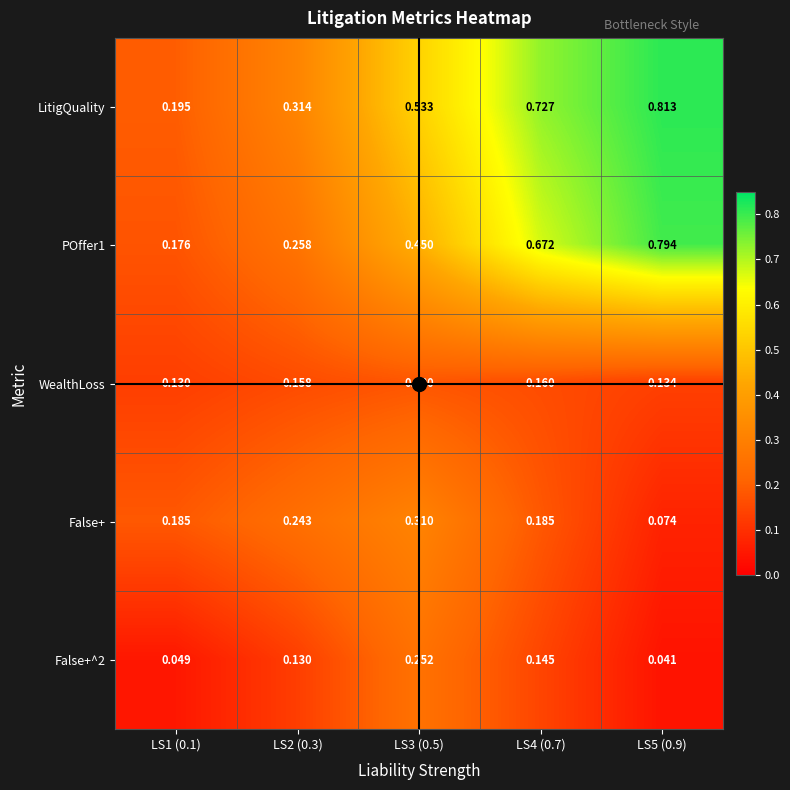

At which category does the chart reach its minimum across all series?

LS5 (0.9)